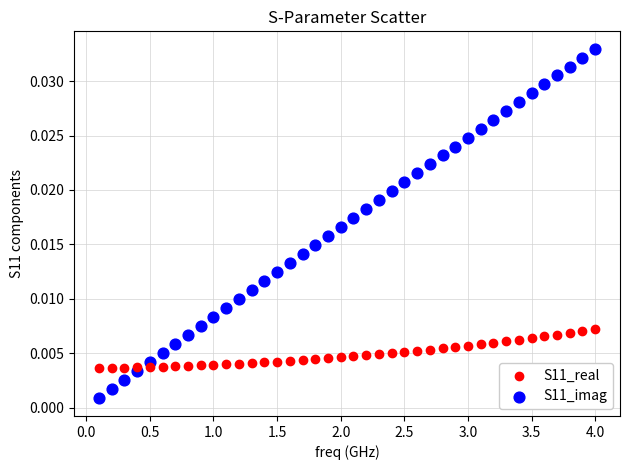

Which series contains the lowest Y value?

S11_imag